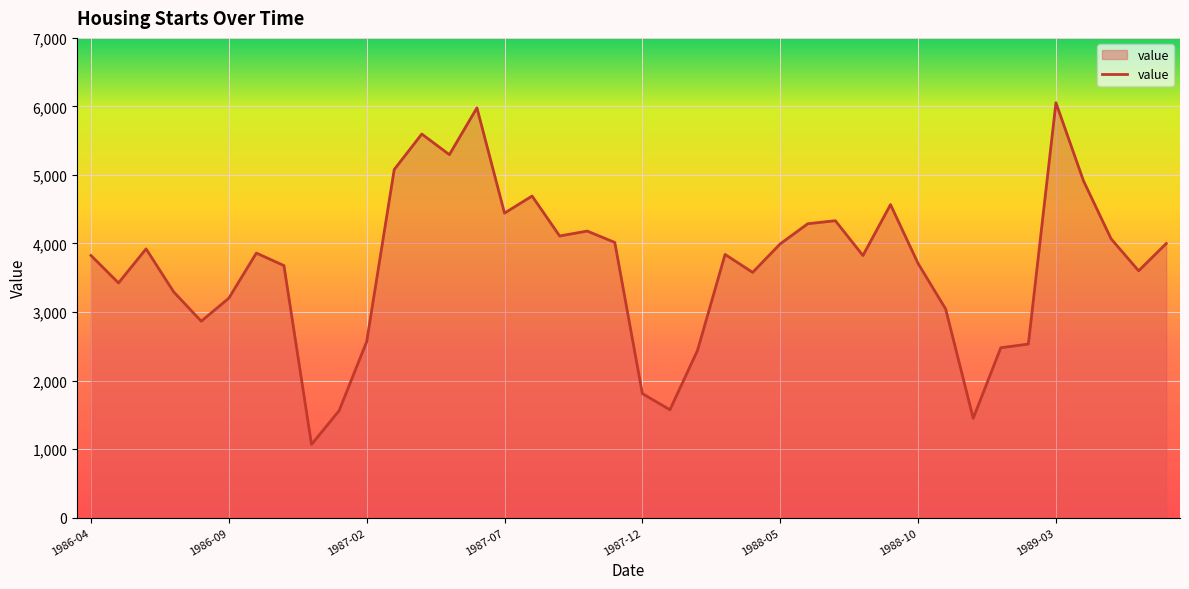

What is the minimum value shown in the chart?

1067